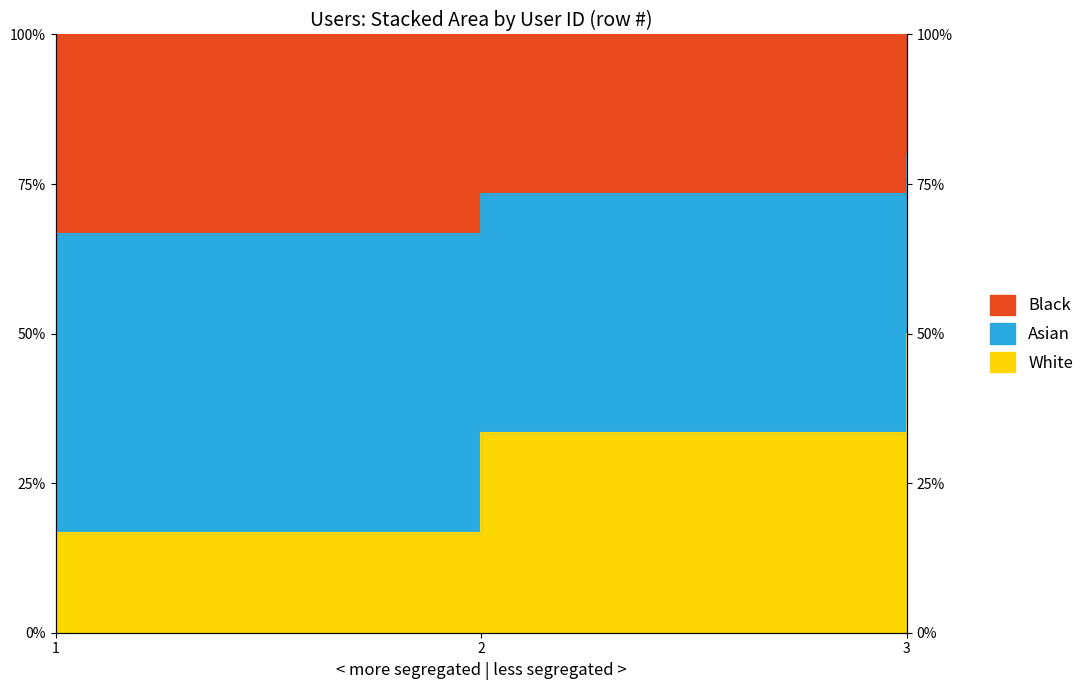

What is the change in value from 1 to 3?

+33.3